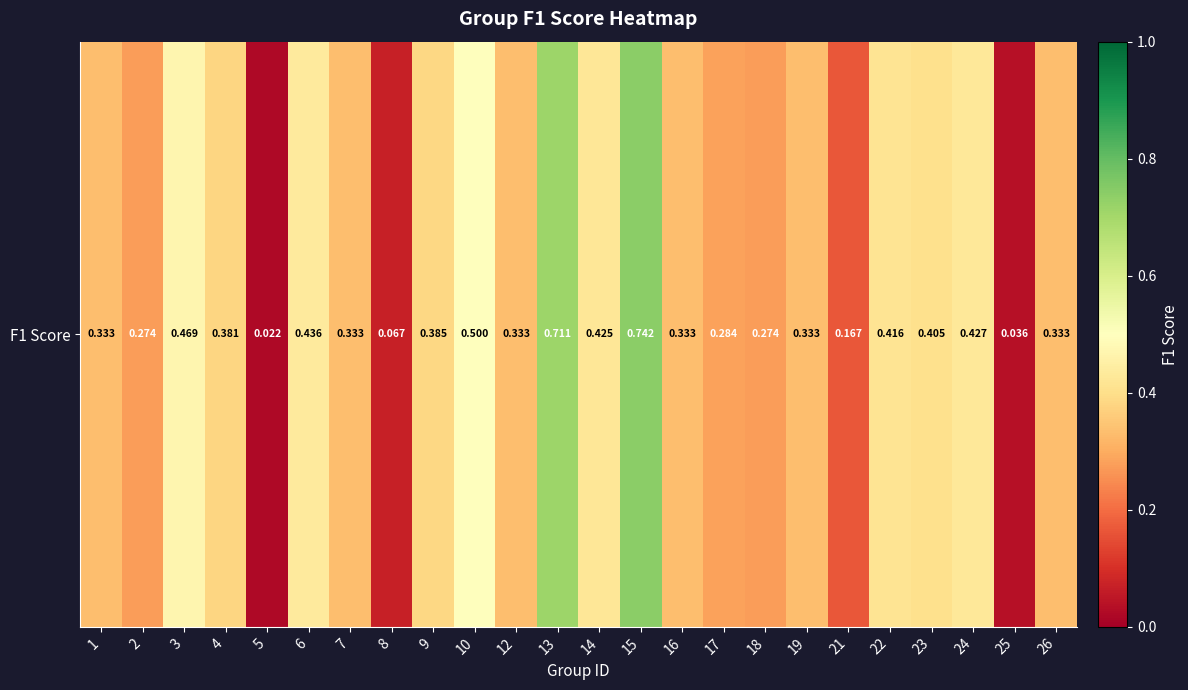

What is the greatest value displayed?

0.7